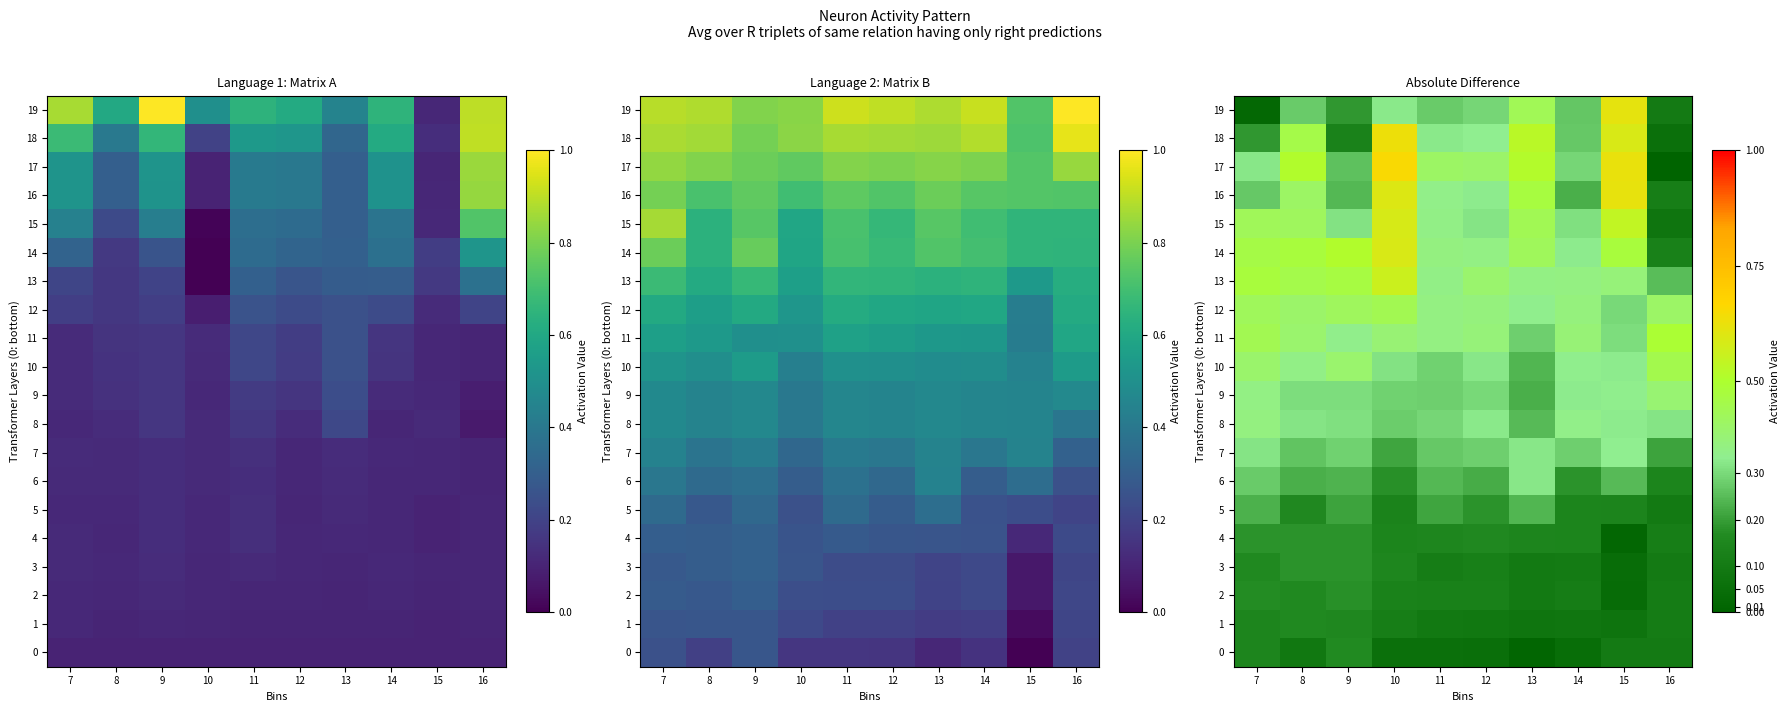

Is the value of 9 at 10 greater than the value of 19 at 14?

Yes